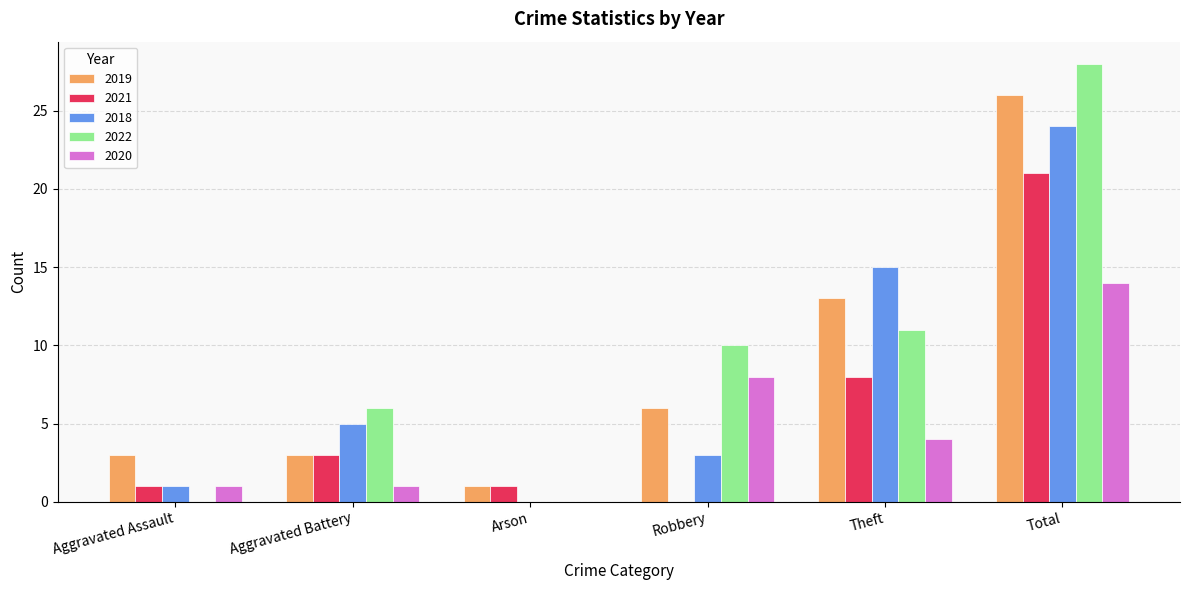

What is the sum of all 2019 values?

52